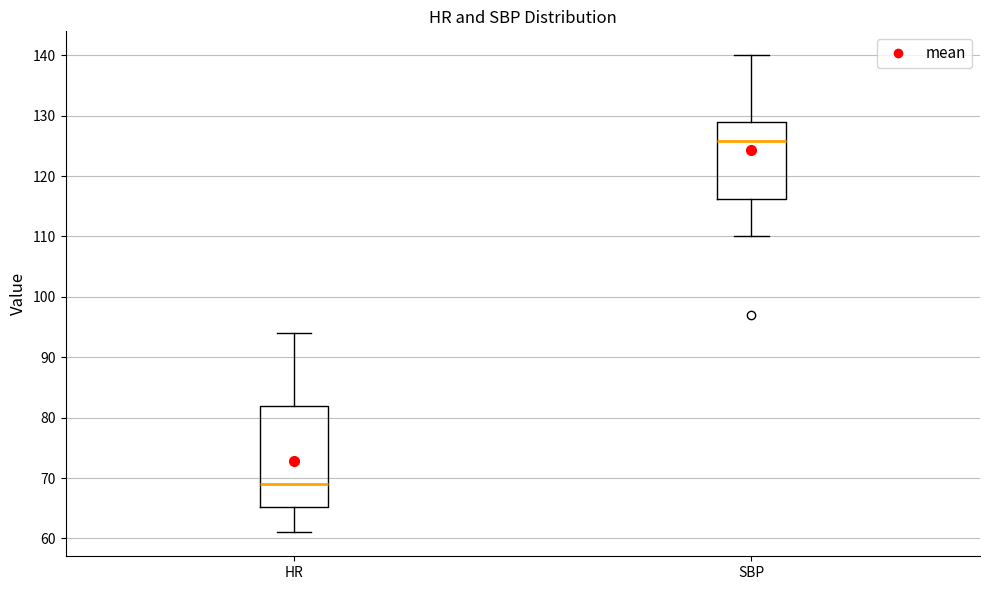

Reading left to right, transcribe this box plot: for each box, give where its median line is, the range the box spans, and where its two whiskers end, as read against the y-axis. The values are not printed on the chart, so give them approximately, as read against the axis.

HR: median 69, box 65 to 82, whiskers 61 to 94
SBP: median 126, box 116 to 129, whiskers 110 to 140